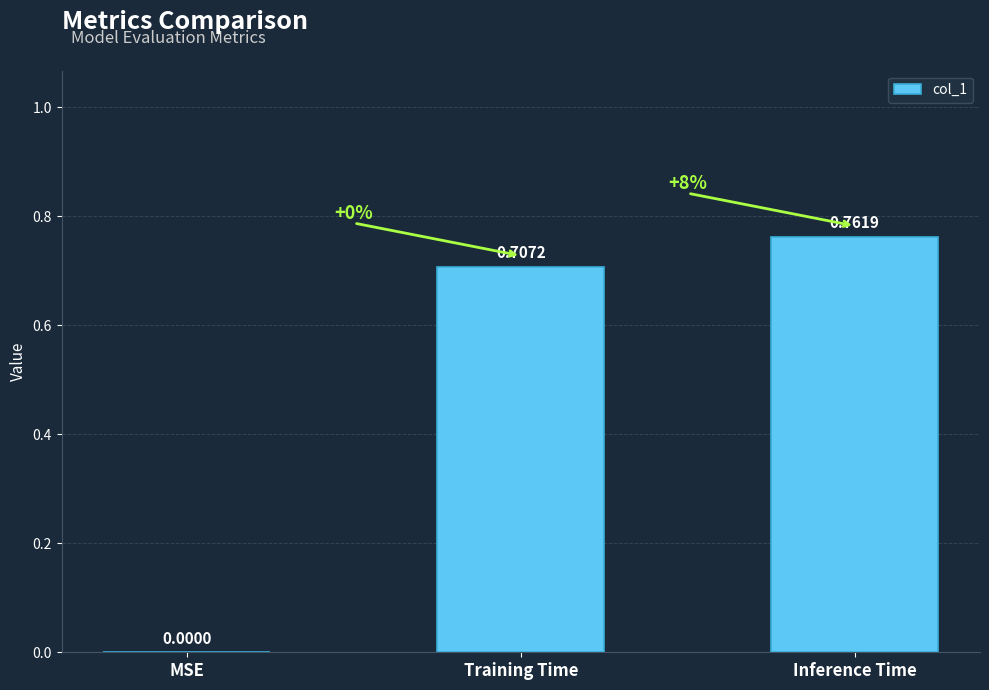

Where is the data nearest to the value 0?

MSE